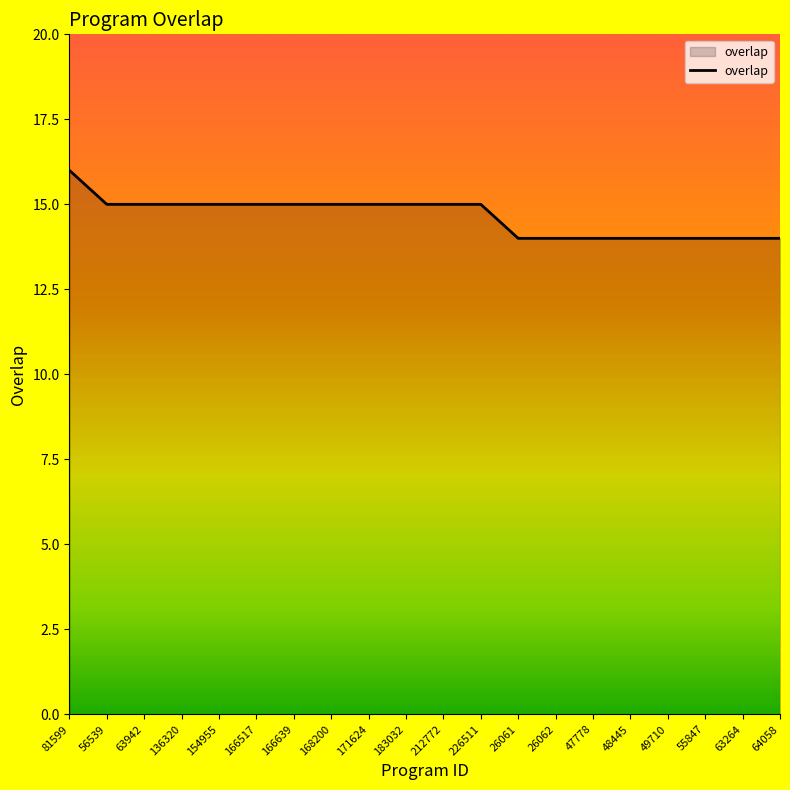

Approximately how many times larger is the value at 154955 compared to 166517?

1.0